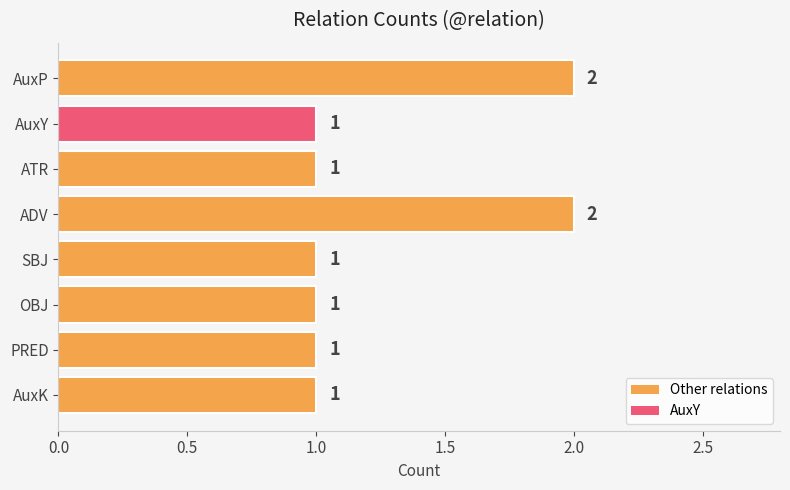

How many data points does each series have?

8